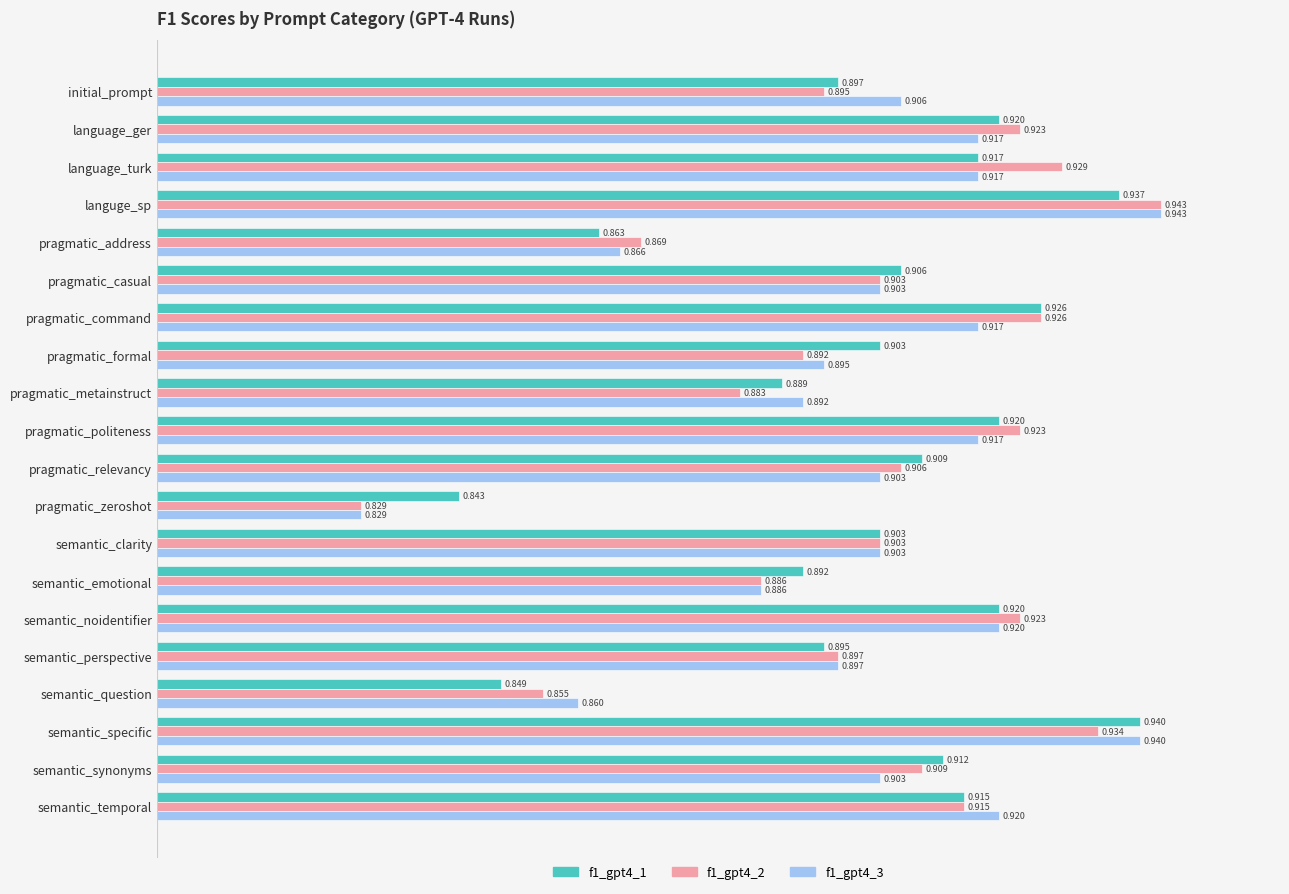

At which category is the sum across all series the highest?

languge_sp